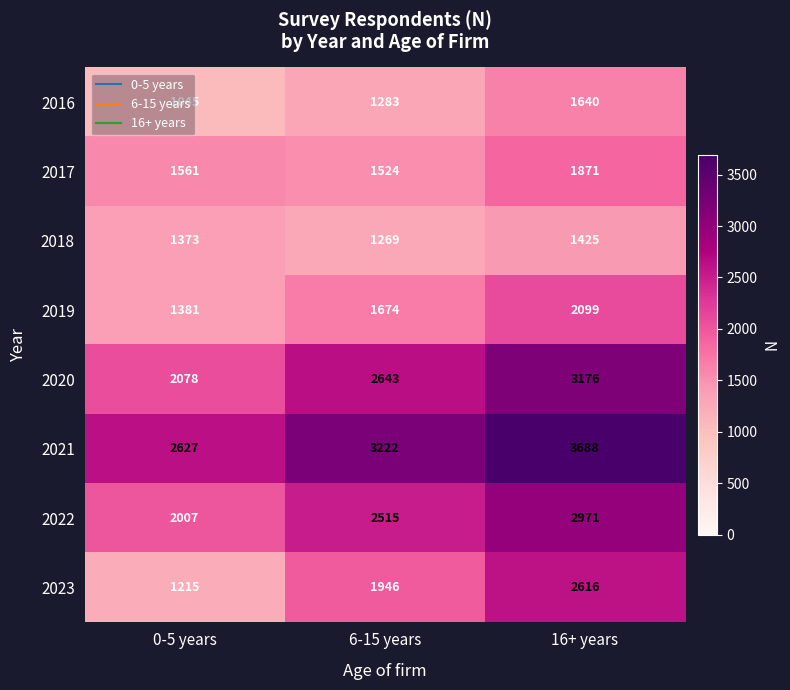

What value does the 2017 series have at 16+ years, to the nearest 5?

1870